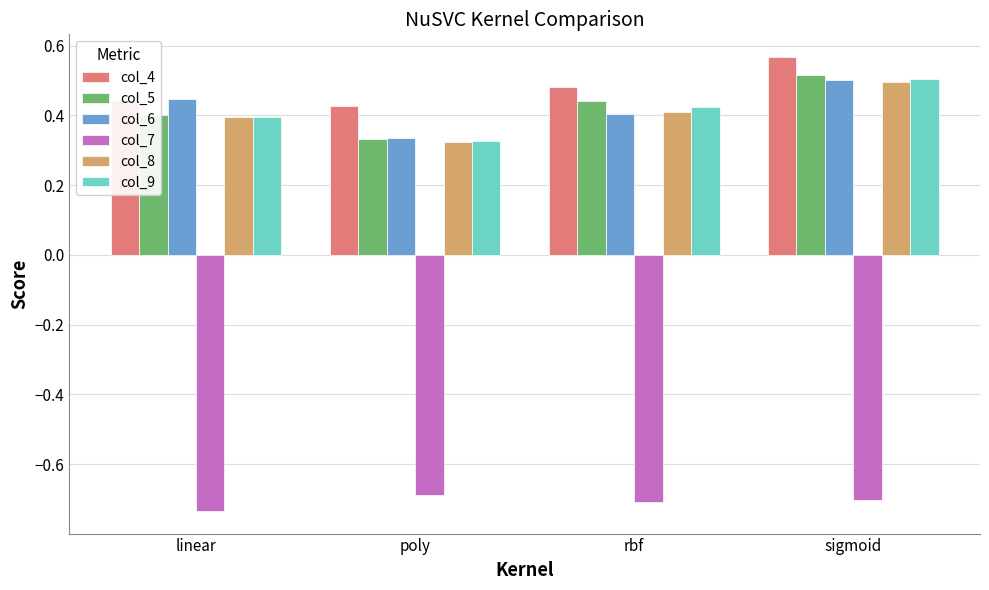

Does the chart contain stacked bars?

No